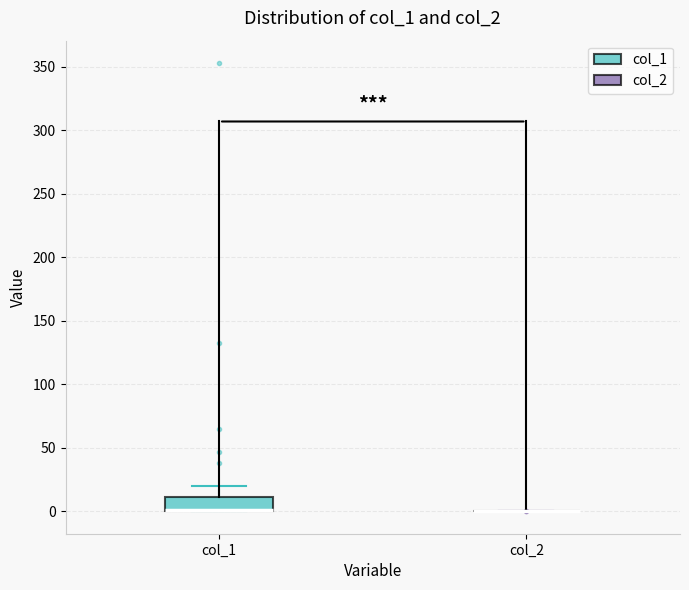

Reading left to right, transcribe this box plot: for each box, give where its median line is, the range the box spans, and where its two whiskers end, as read against the y-axis. The values are not printed on the chart, so give them approximately, as read against the axis.

col_1: median 0 (drawn on the box's lower edge), box 0 to 10, whiskers 0 to 20
col_2: box collapsed to a line at 0, whiskers 0 to 0